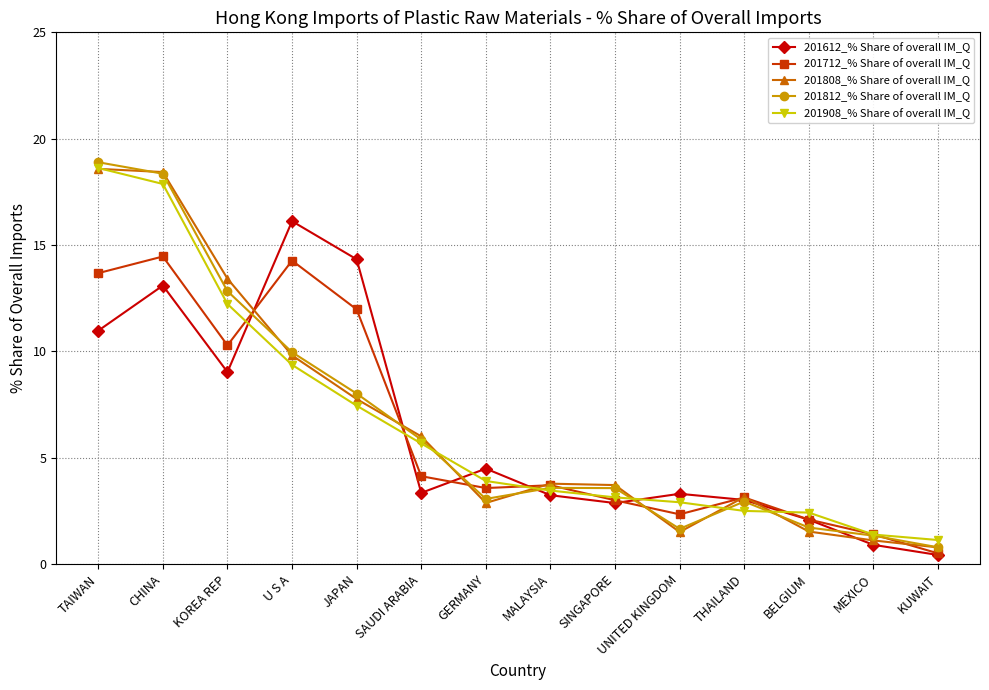

Is it true that 201808_% Share of overall IM_Q equals 3.8 at MALAYSIA?

True